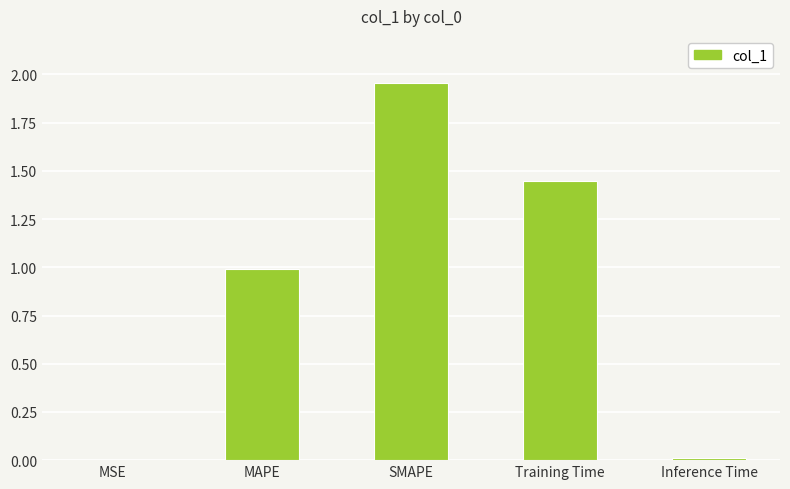

Which has a higher value, MSE or MAPE?

MAPE